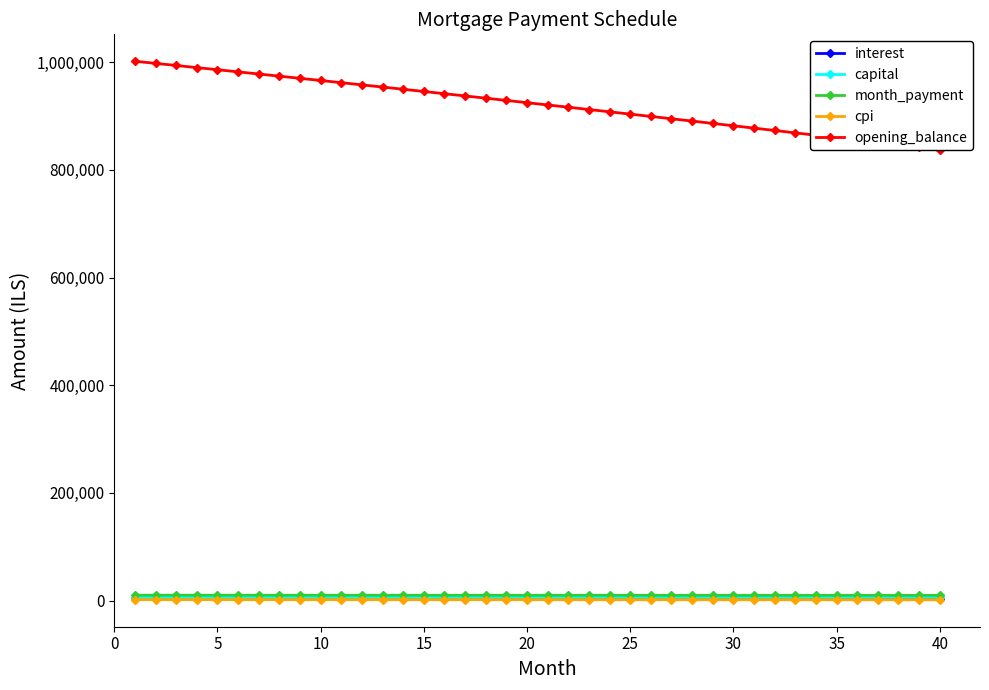

Rank the series at 0 from lowest to highest value.

cpi, interest, capital, month_payment, opening_balance